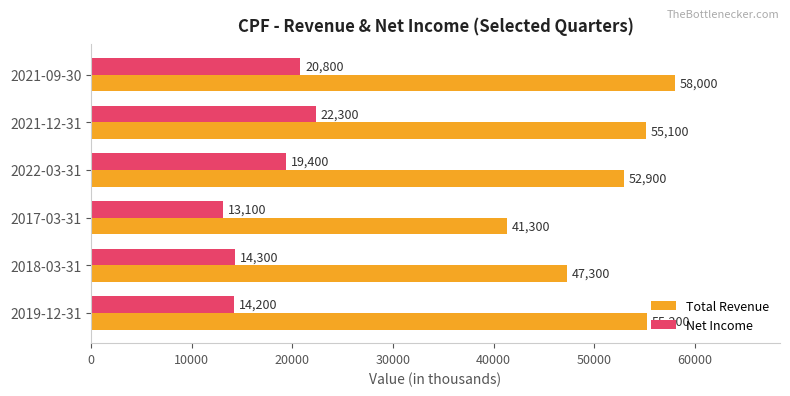

True or false: Net Income has a value of 20395 at 2019-12-31.

False